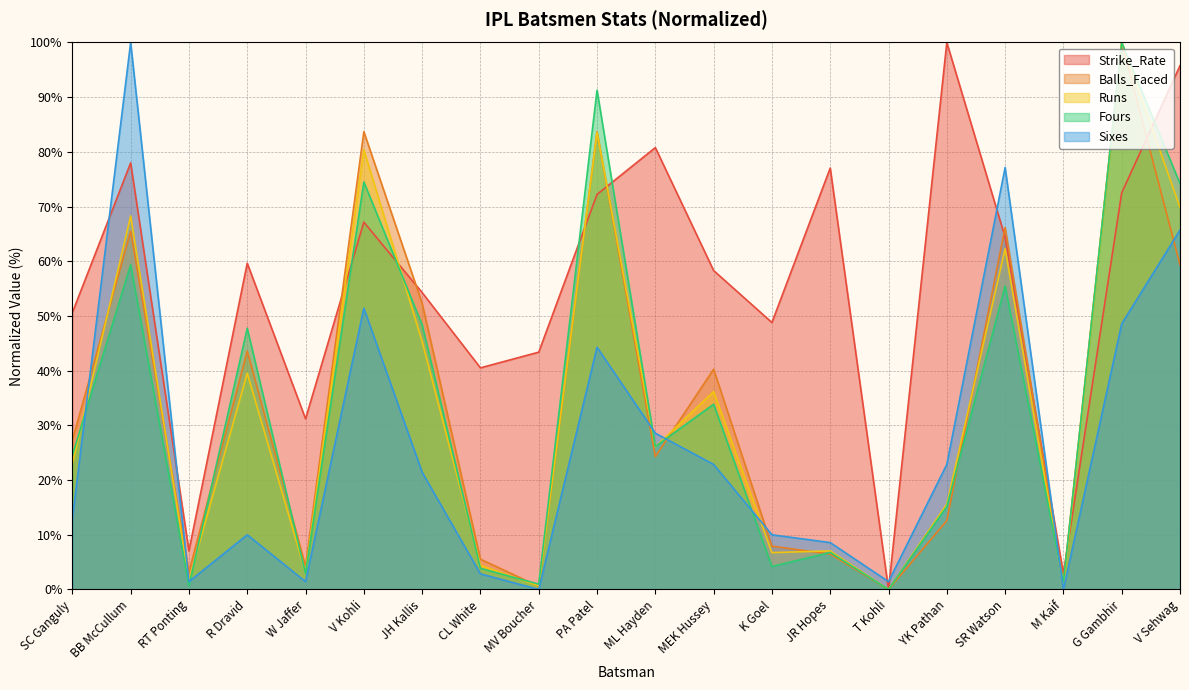

How many intersections are there between Strike_Rate and Fours?

6